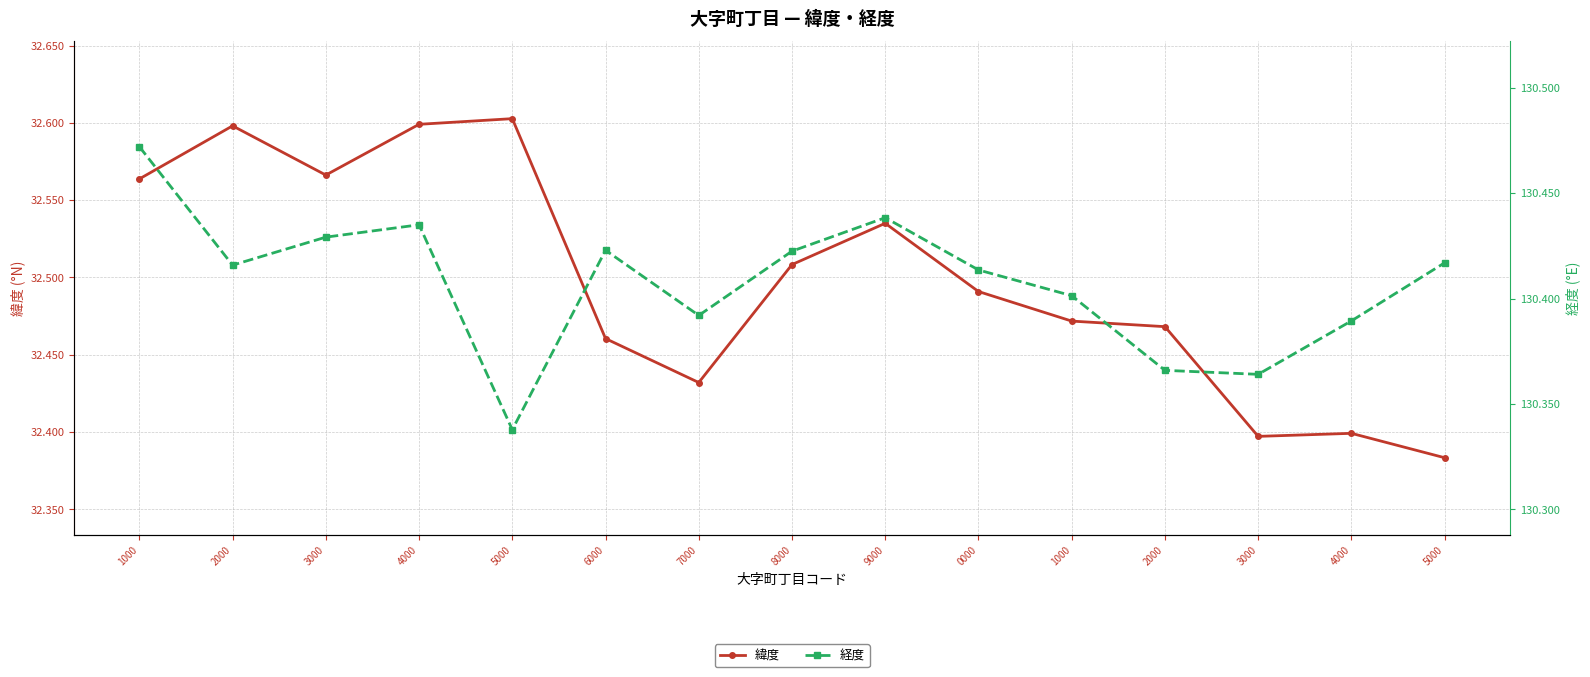

What value does the 経度 series have at 5000?

130.4